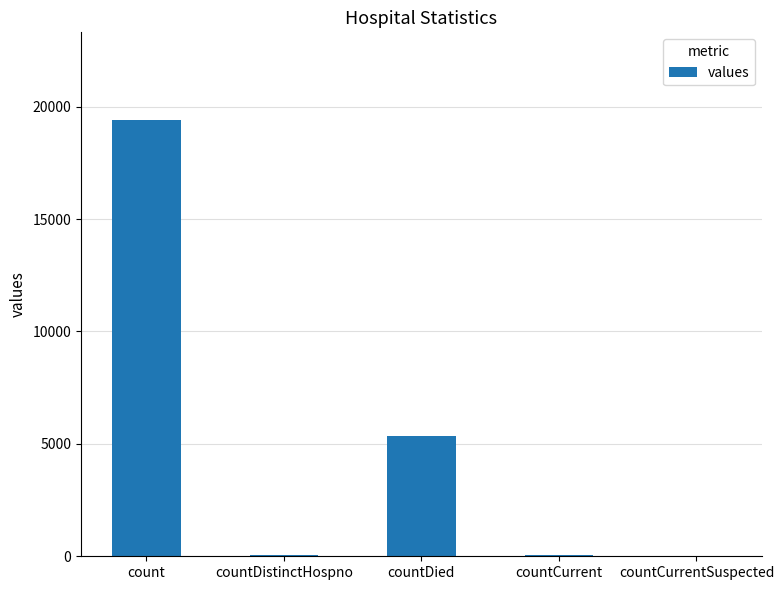

At which category does the chart reach its peak across all series?

count